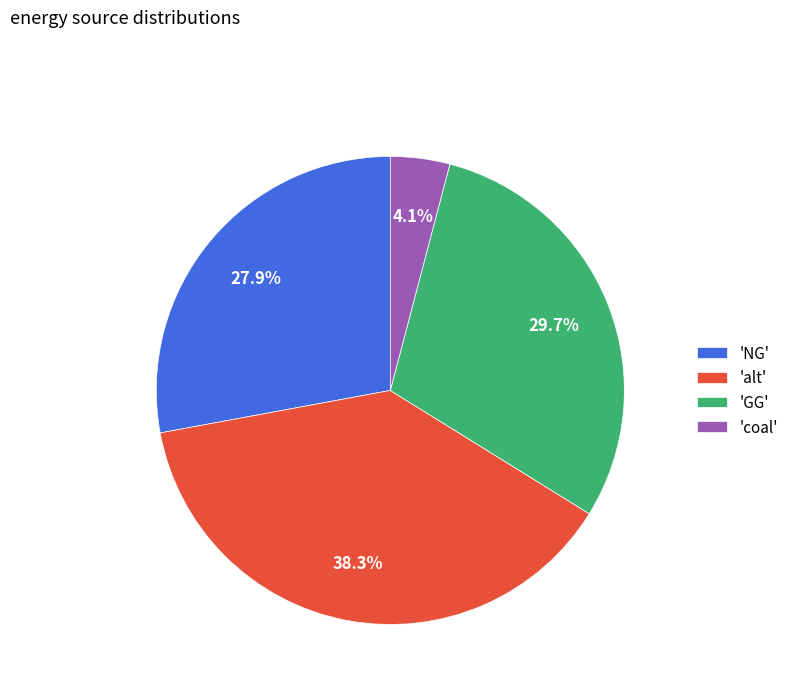

To the nearest percent, what is the difference between the largest and smallest slice percentages?

34%